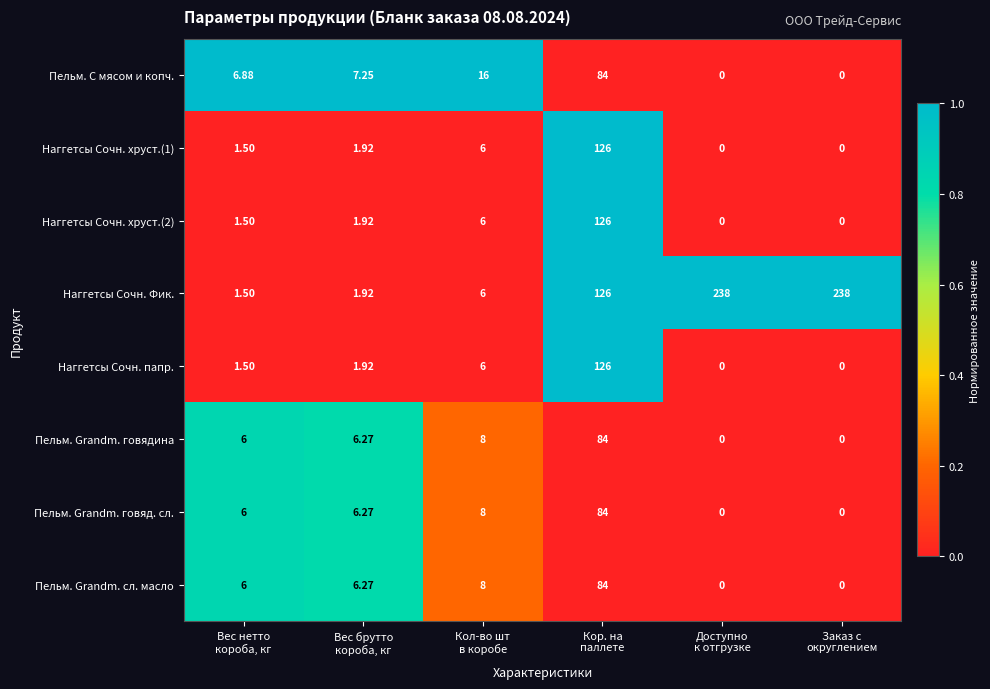

Which series has the largest range (max minus min)?

Наггетсы Сочн. Фик.